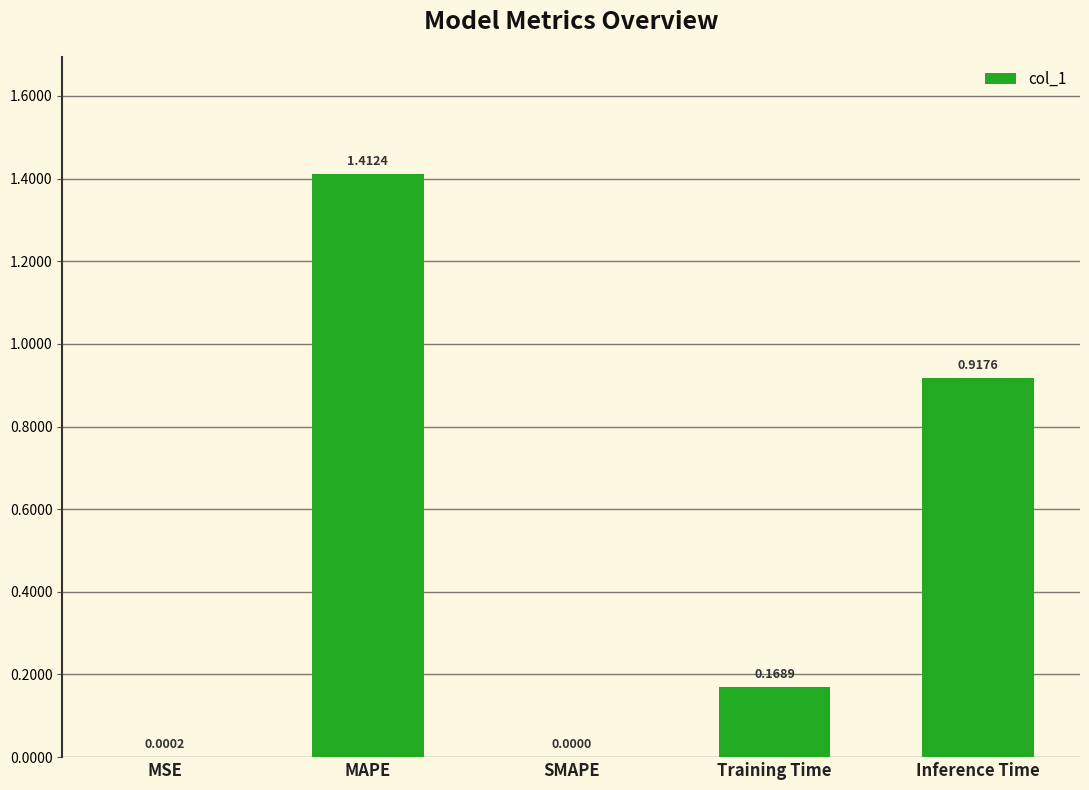

Which label corresponds to the largest value in the chart?

MAPE